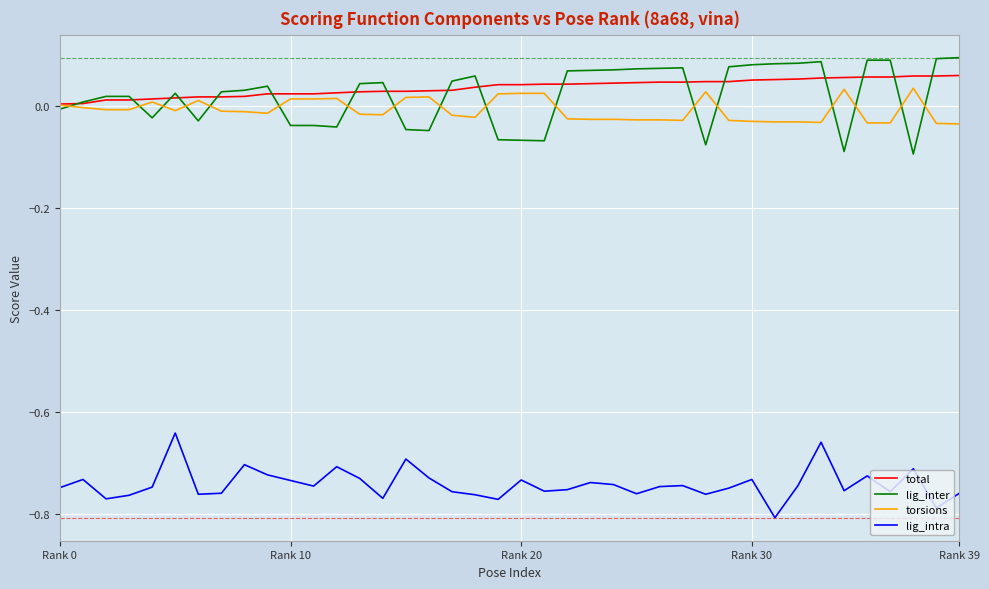

Which series has the largest range (max minus min)?

lig_inter